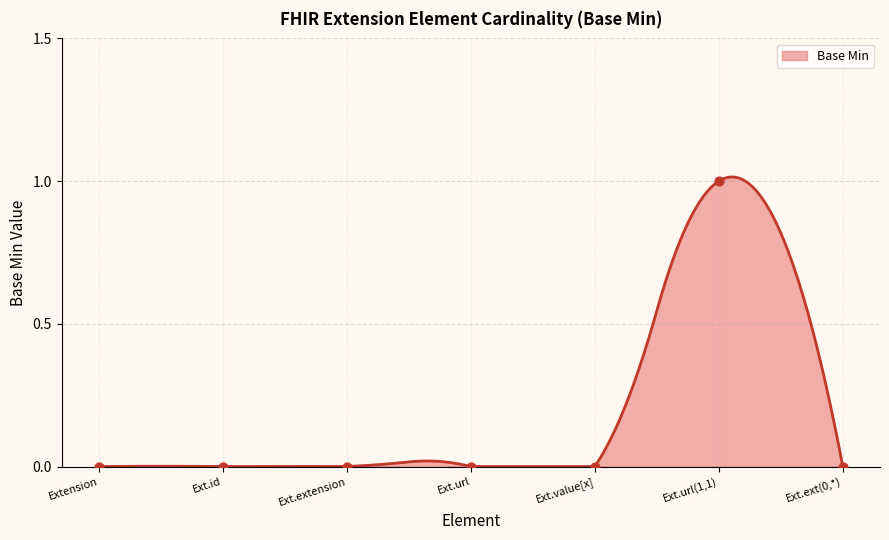

Between Ext.url(1,1) and Ext.ext(0,*), which is larger?

Ext.url(1,1)